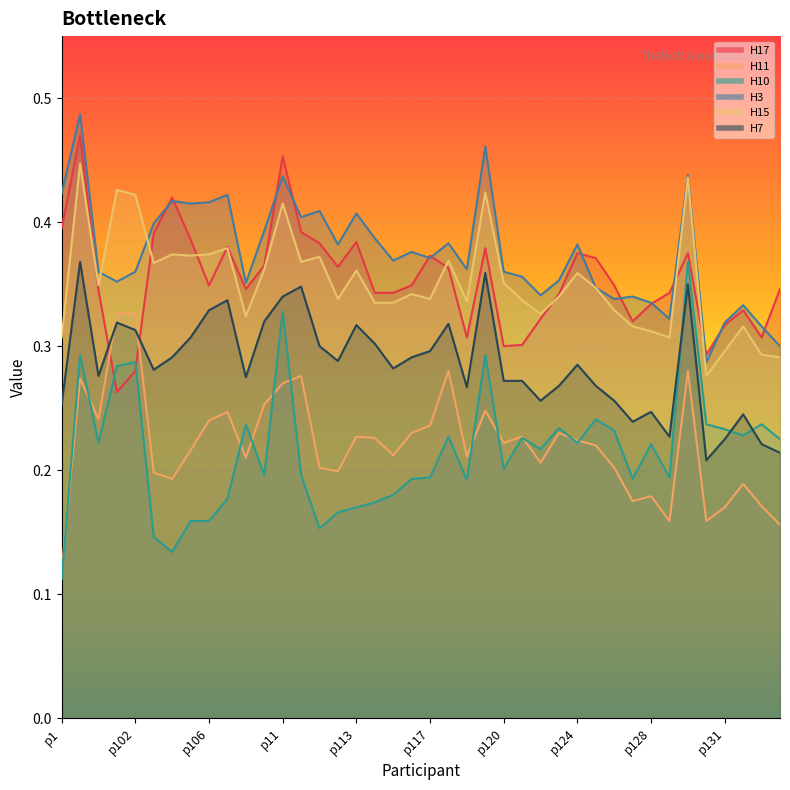

How many interior local peaks does the H3 series have?

13